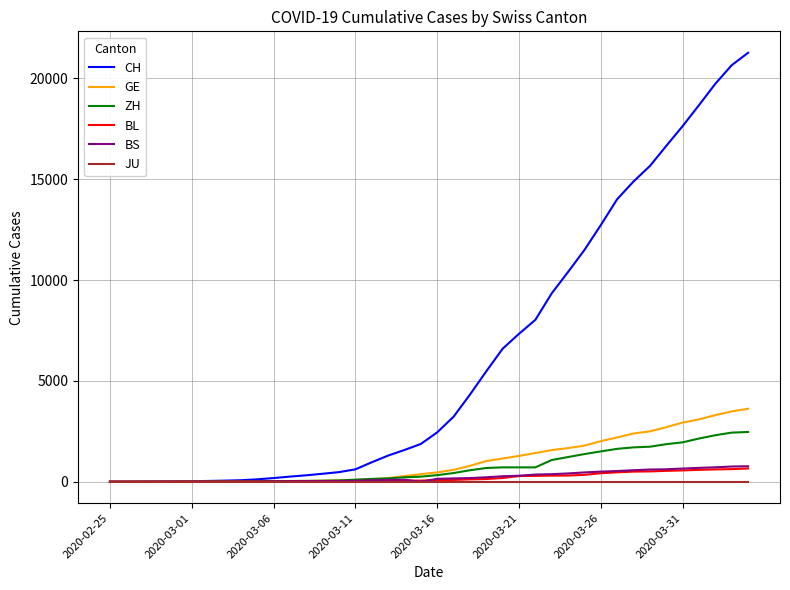

Which series ends up on top after the final intersection of ZH and GE?

GE